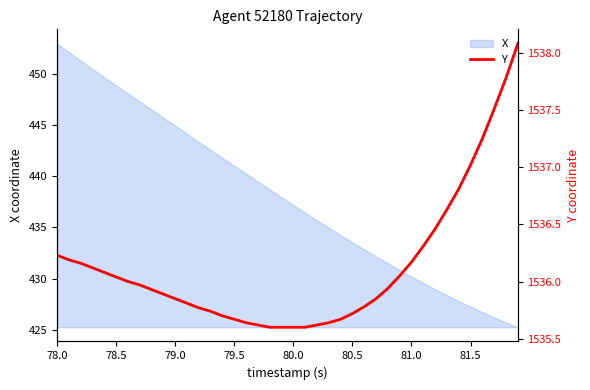

What is the highest value of the X series?

453.0